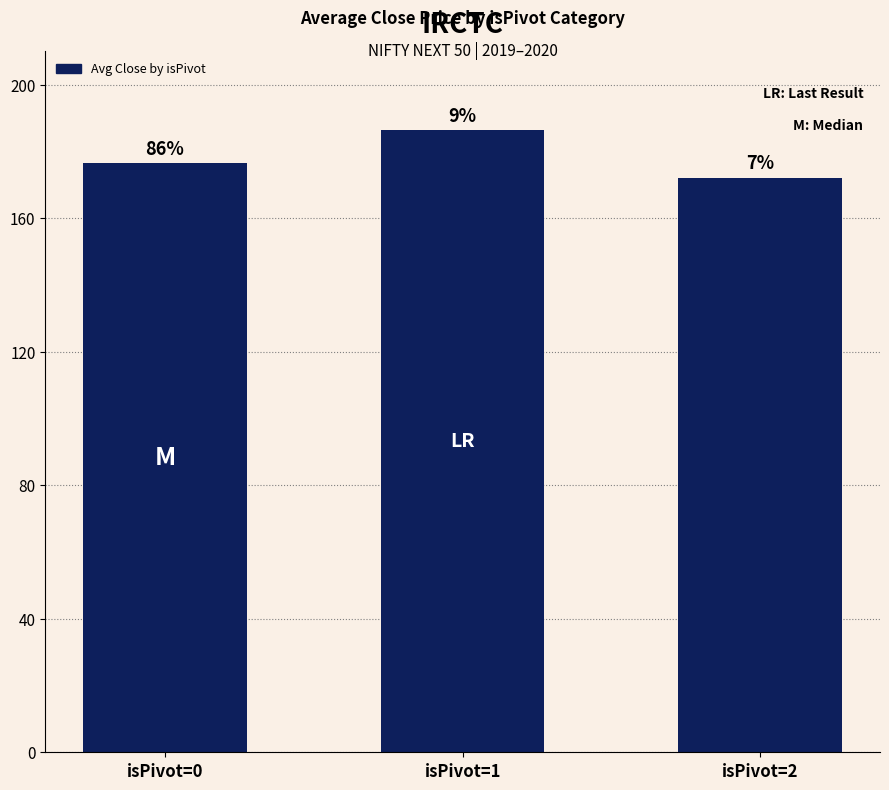

Reading left to right, what are all the values shown in this chart?

isPivot=0=176.4	isPivot=1=186.4	isPivot=2=172.2